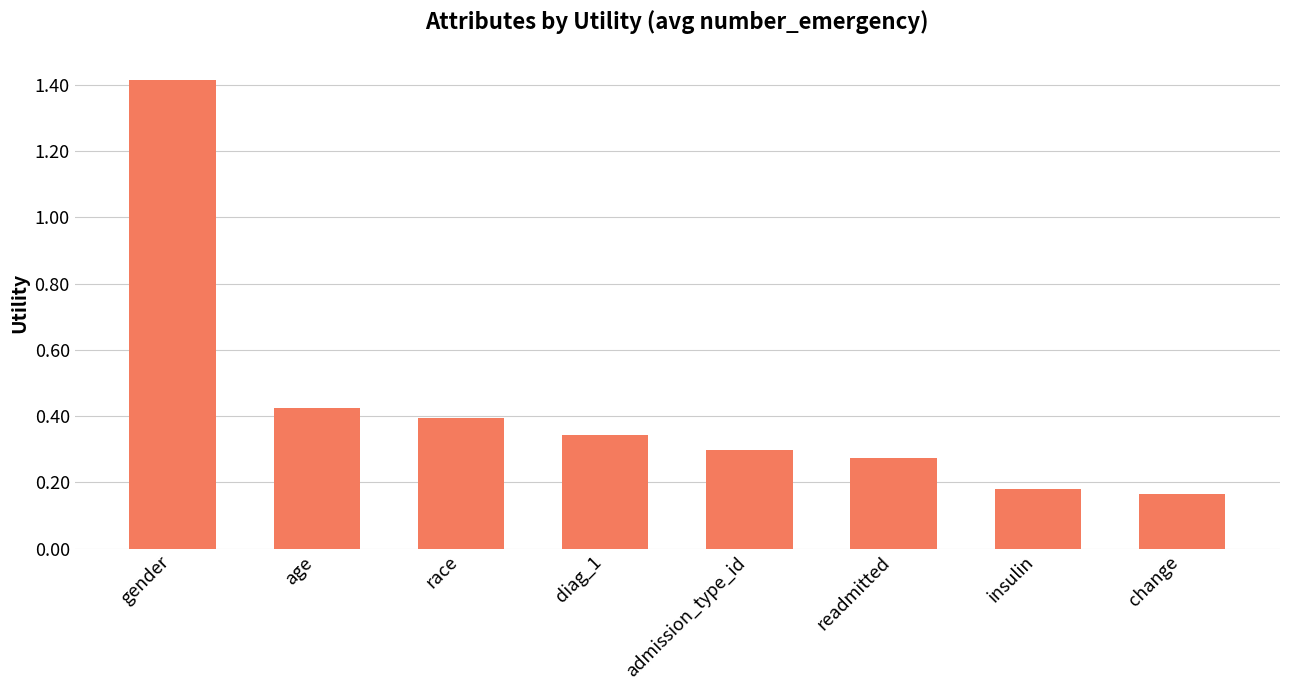

At which category does the chart reach its minimum across all series?

change